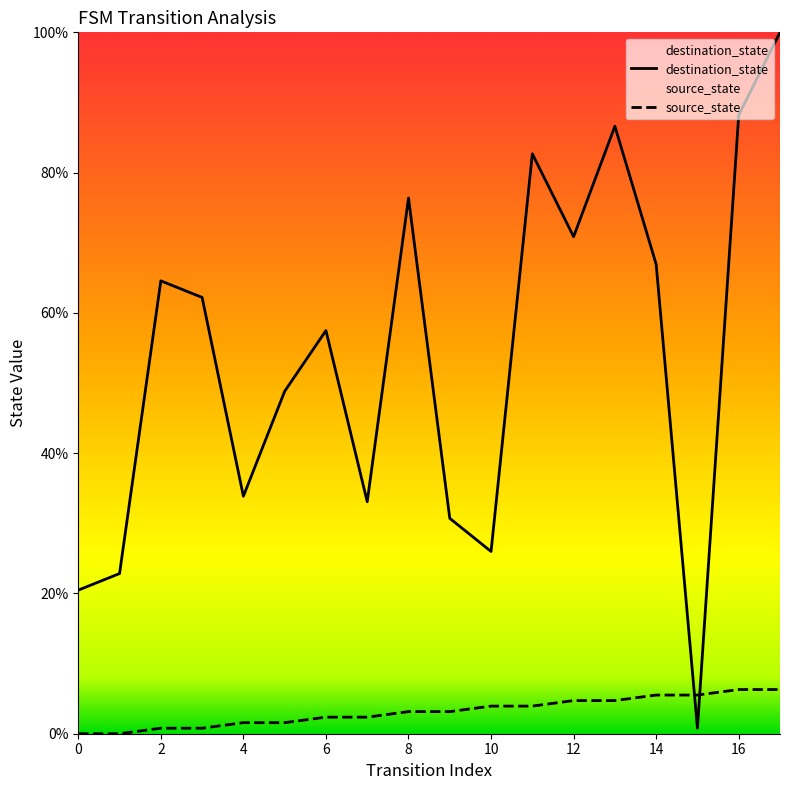

What is the difference between the second highest and minimum values in the destination_state series?

87.4